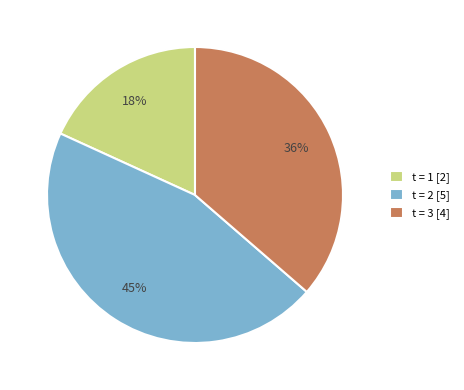

To the nearest percent, what portion does t = 3 [4] represent?

36%